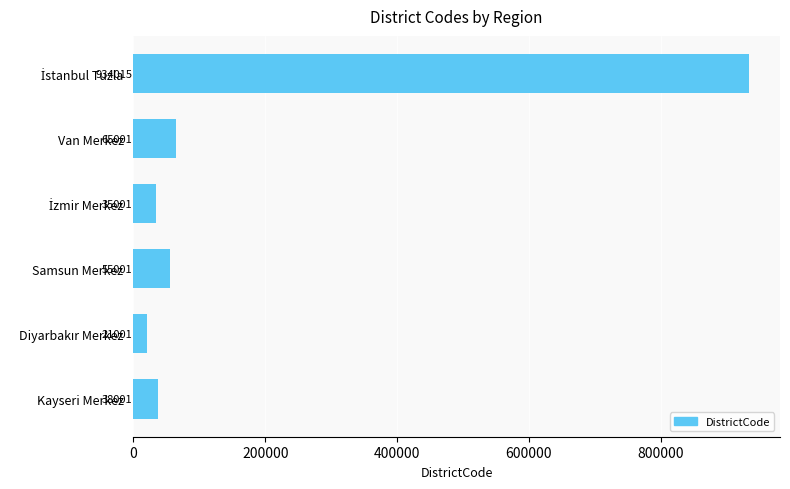

What is the smallest value displayed?

21001